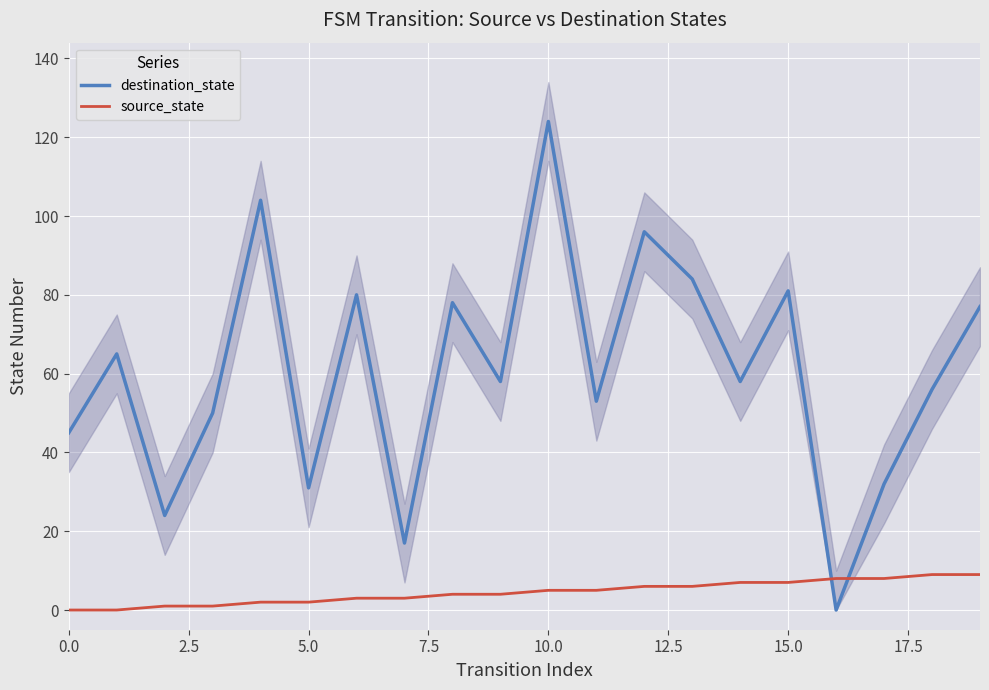

True or false: source_state has more than 2 interior local peaks.

False